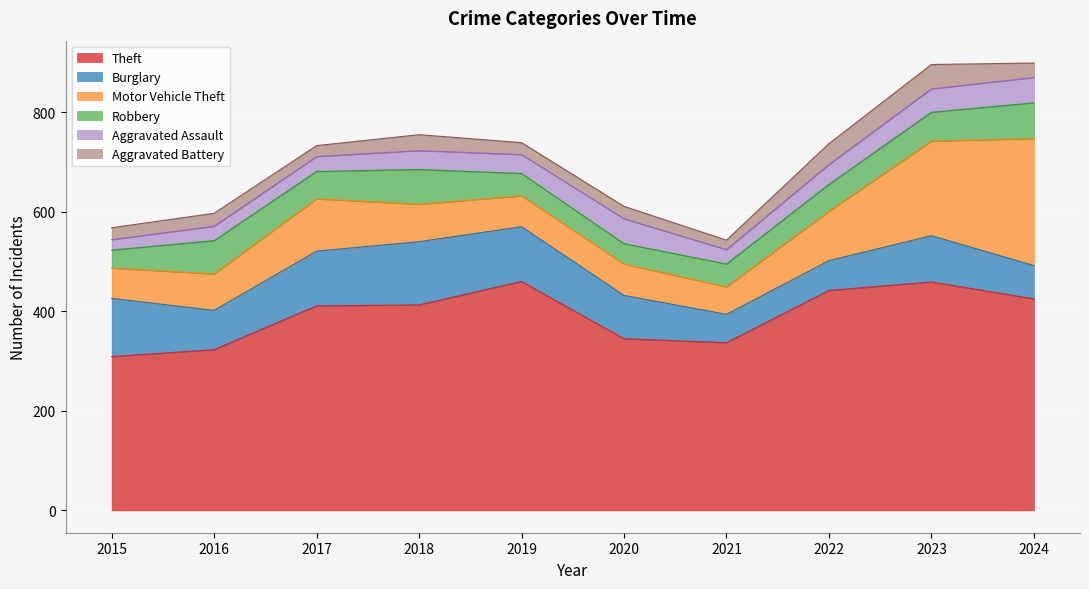

Does the chart display data point markers on the line(s)?

No